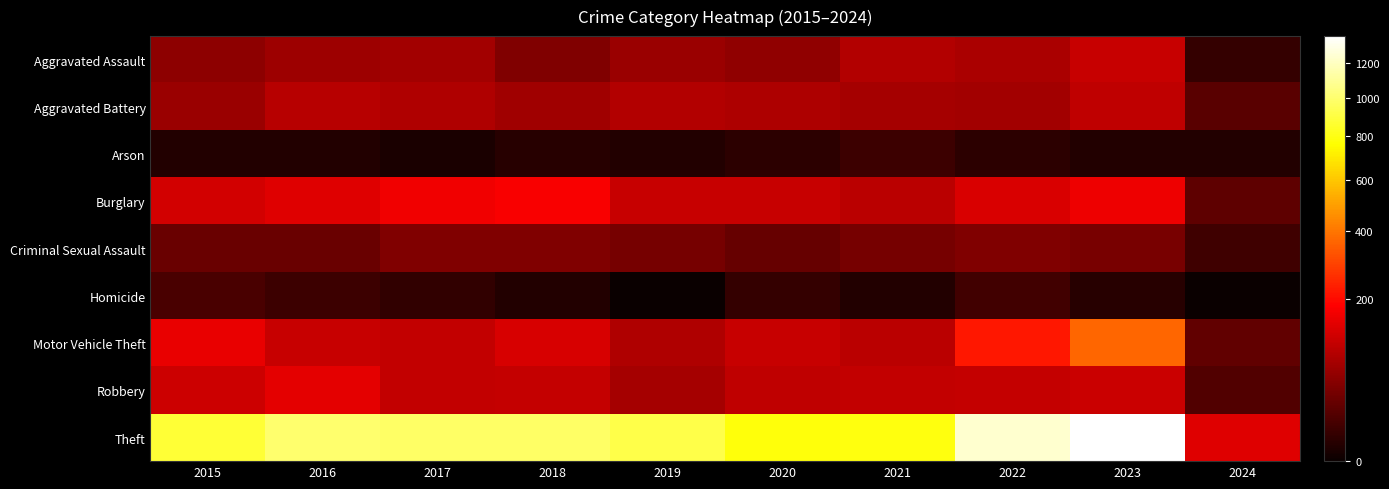

Which series changed the most between 2021 and 2024?

Theft